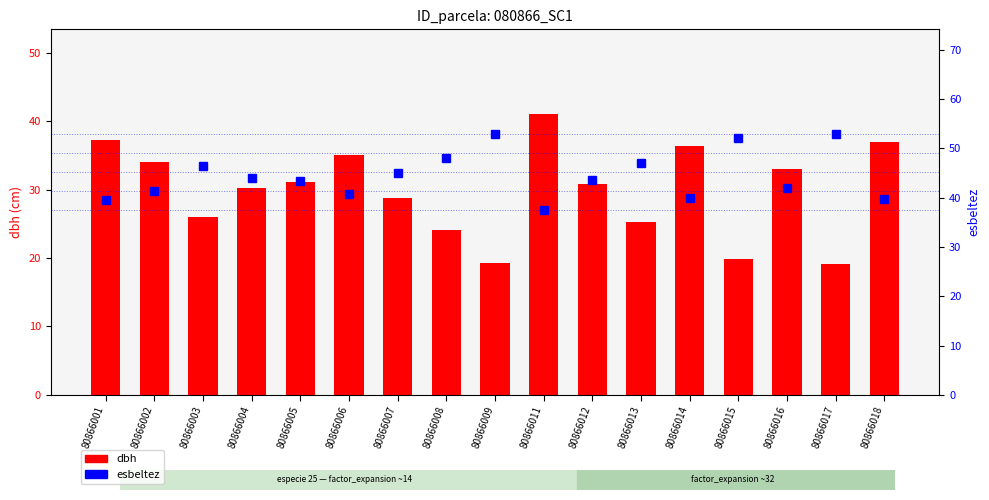

Between 80866002 and 80866016, which series saw the biggest shift?

dbh